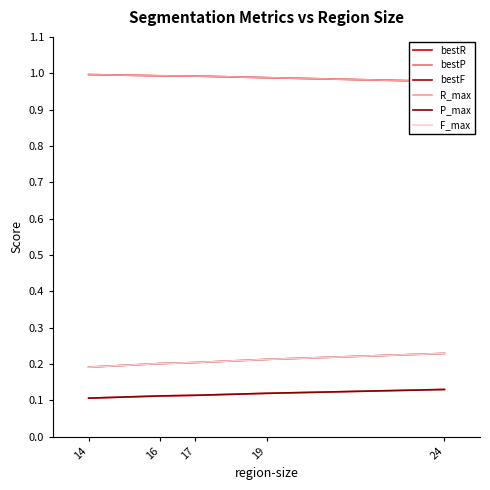

True or false: bestF and P_max intersect in this chart.

False